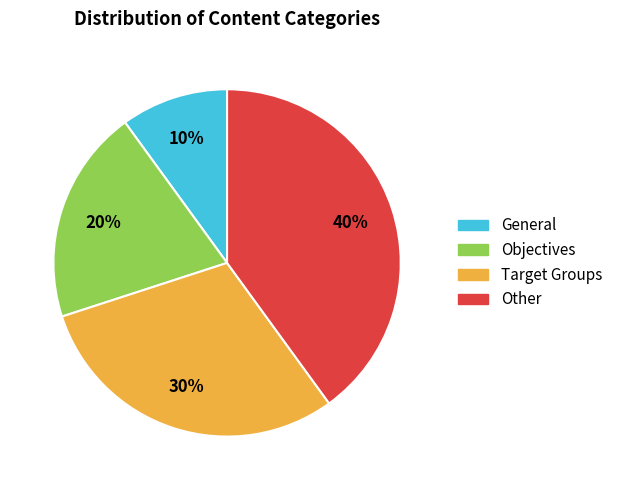

How many slices are in this pie chart?

4